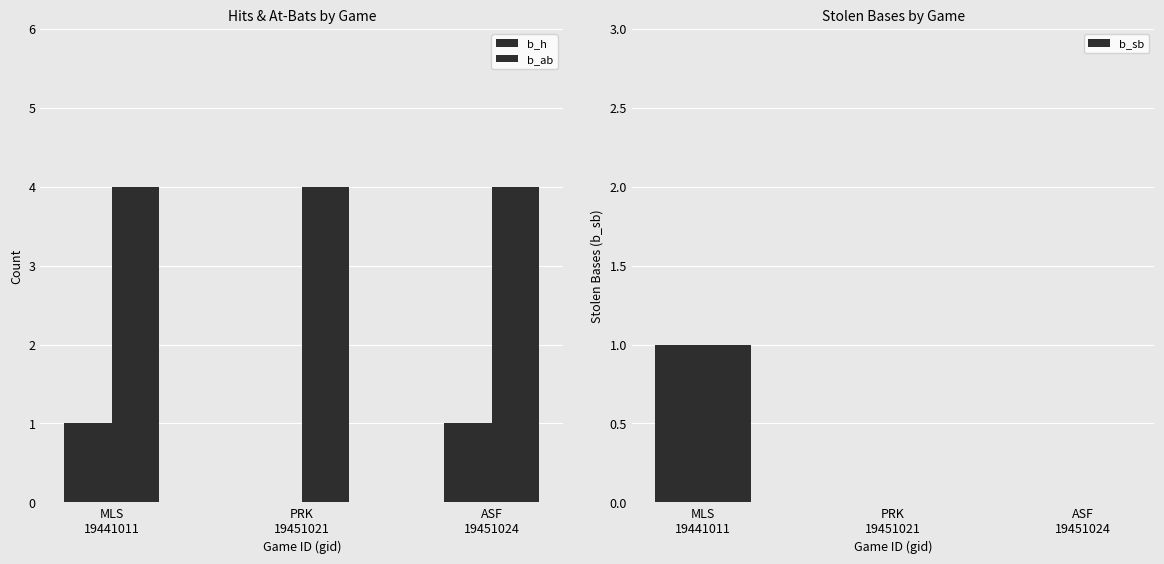

What is the label of the 1st bar from the right?

ASF
19451024